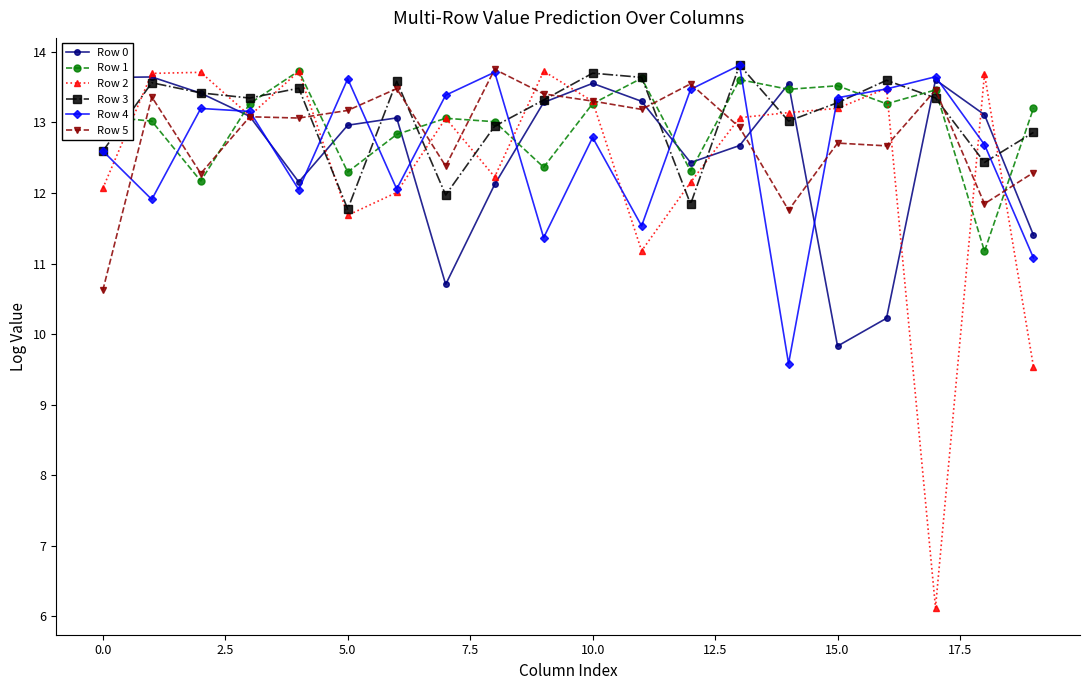

What is the difference between the maximum and second lowest values in the Row 1 series?

1.6